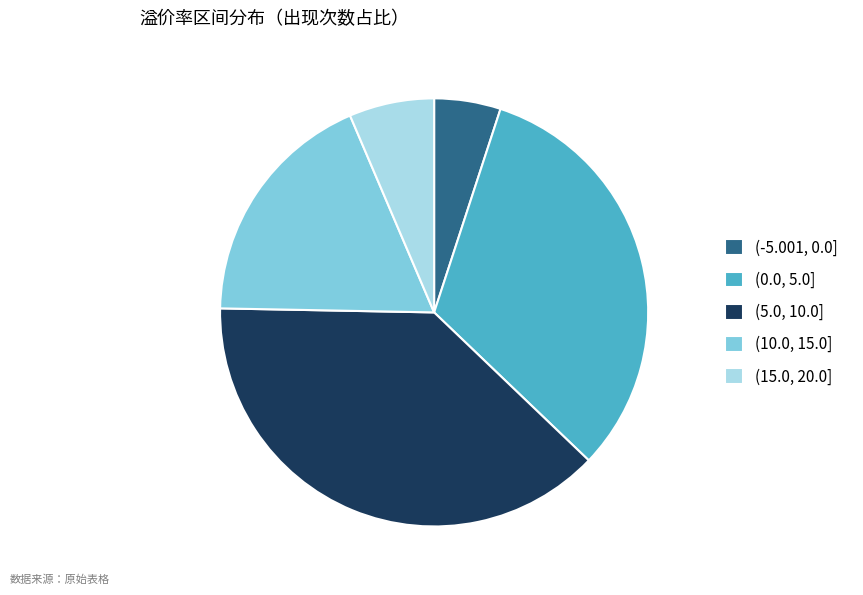

Which has a higher value, (15.0, 20.0] or (10.0, 15.0]?

(10.0, 15.0]